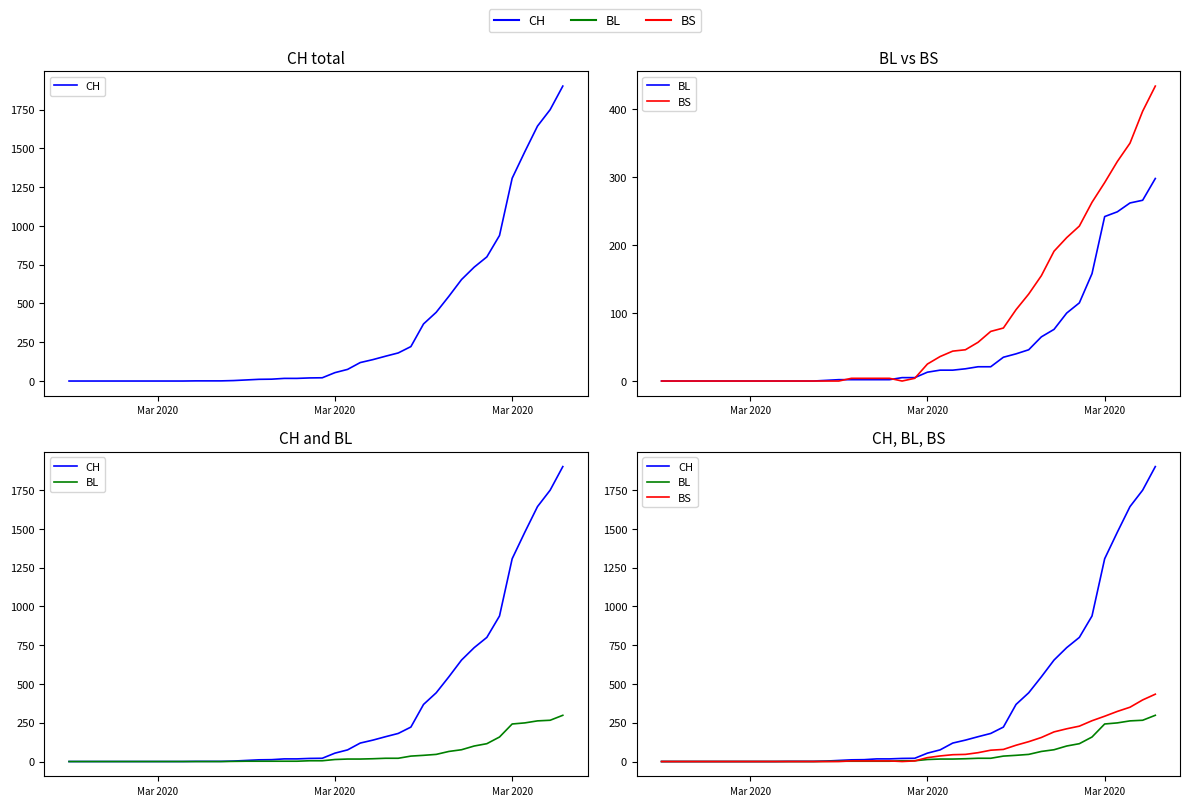

Where does the BL series first go above 5?

Mar 2020